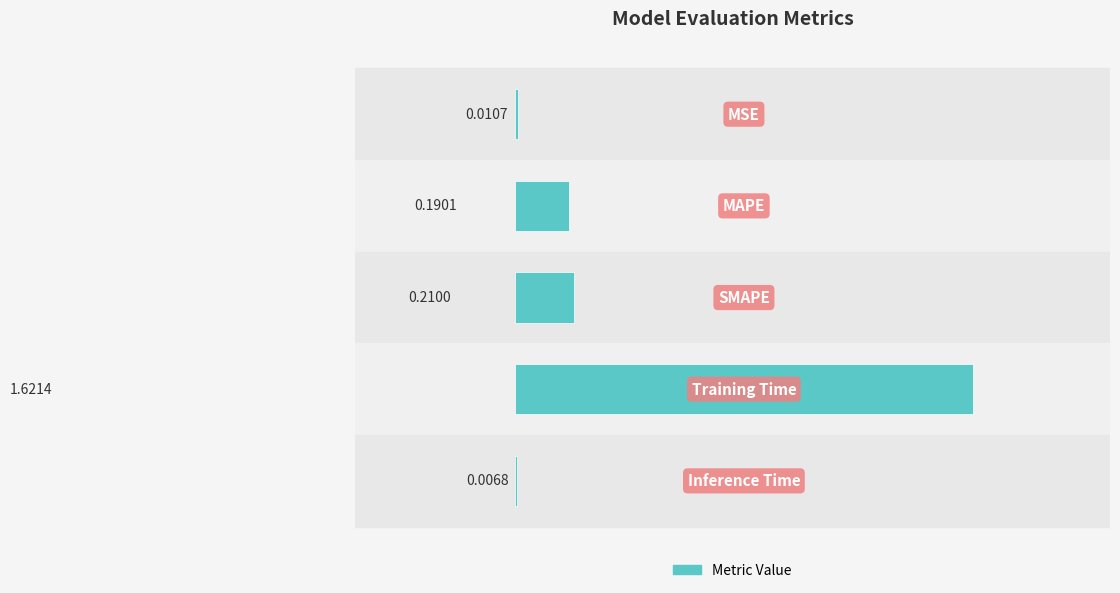

What is the sum of all values?

2.0